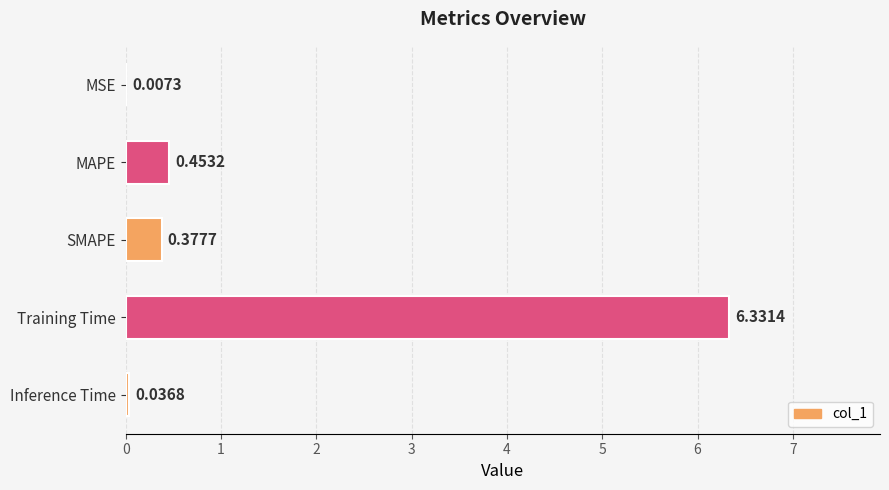

What is the sum of all values?

7.2